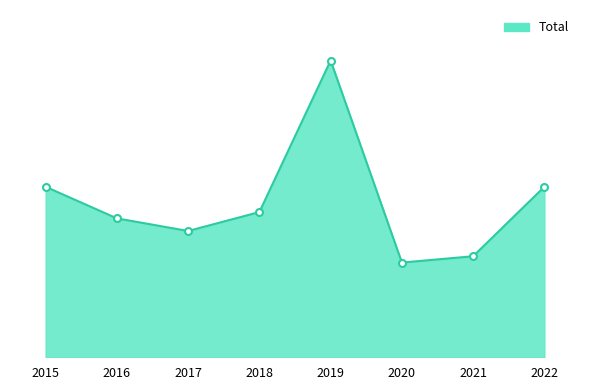

Does the chart display data point markers on the line(s)?

No